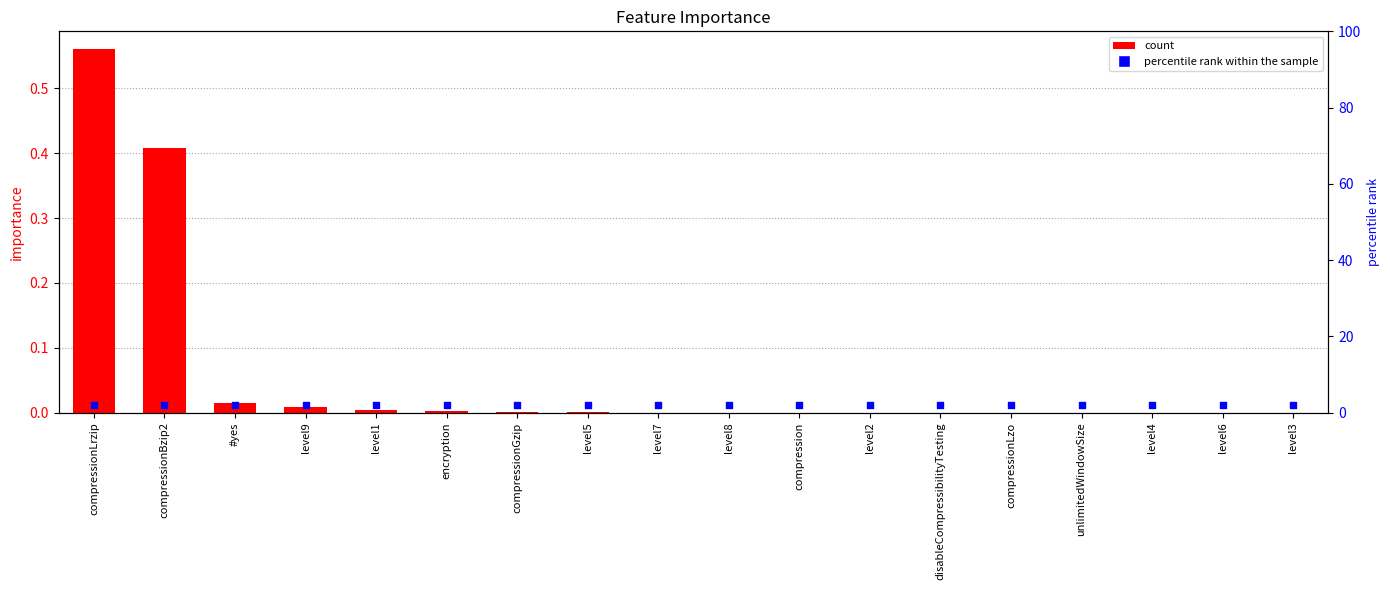

Is the value of importance at level2 greater than the value of percentile rank within the sample at level3?

No